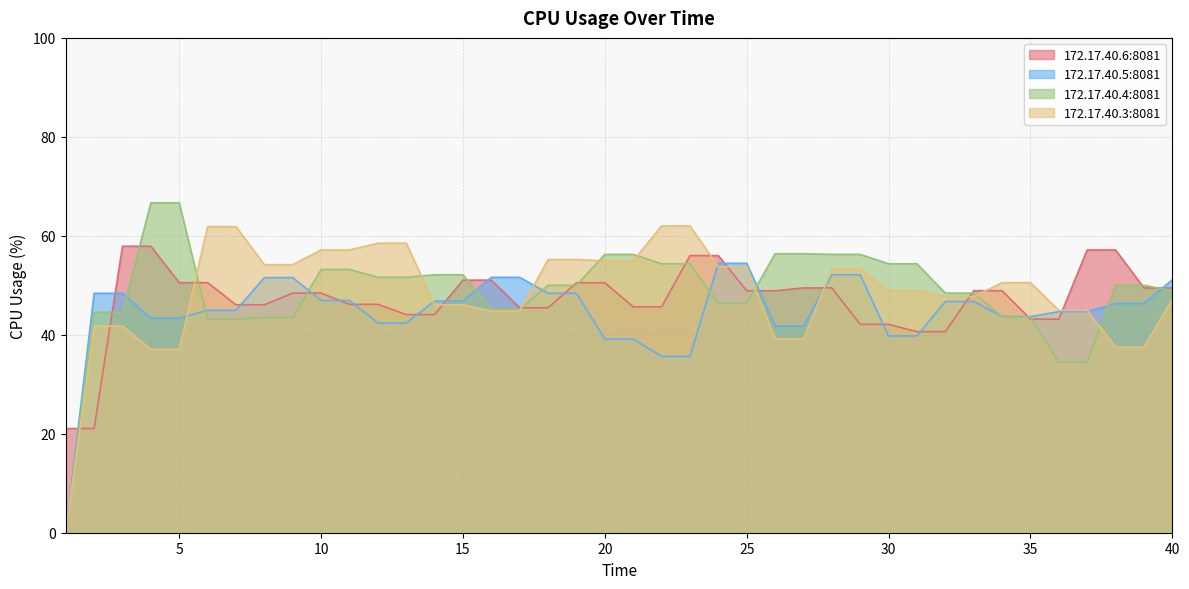

At which label does 172.17.40.6:8081 reach its minimum?

1